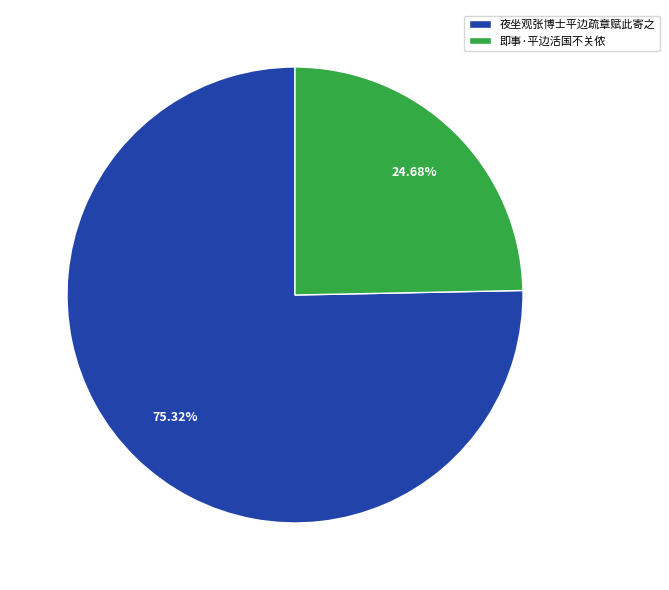

How many segments does this pie chart have?

2